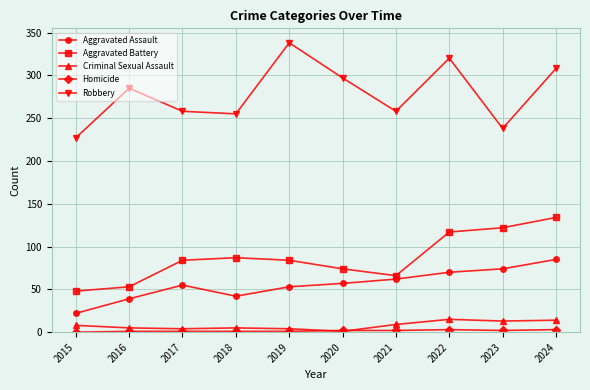

What is the difference between the second highest and minimum values in the Criminal Sexual Assault series?

13